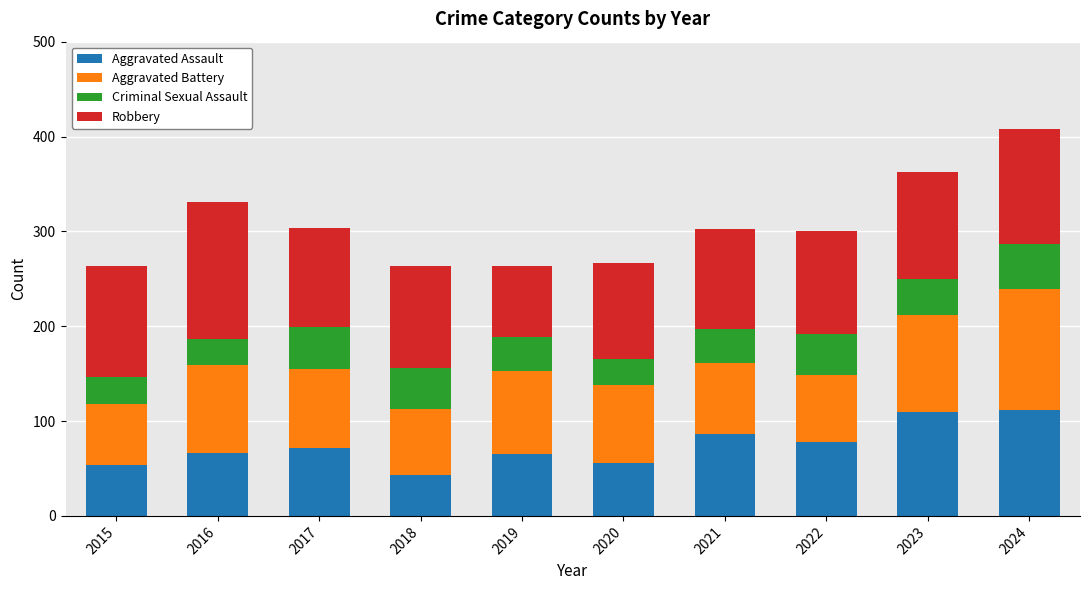

What is the total value across all series at 2018?

263